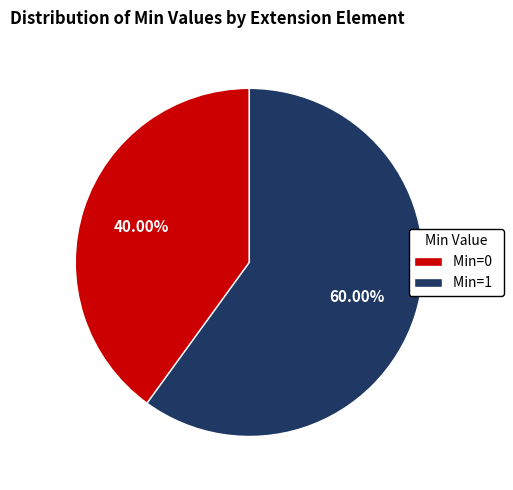

Is the sum of Min=1 and Min=0 greater than half?

Yes